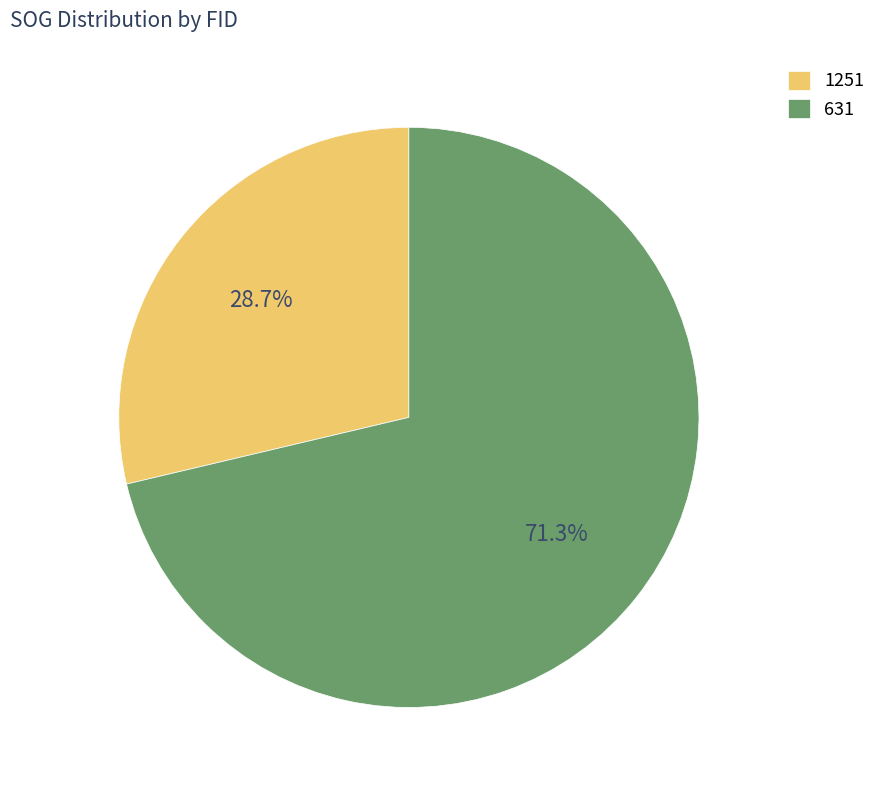

What is the largest slice in the pie chart?

631